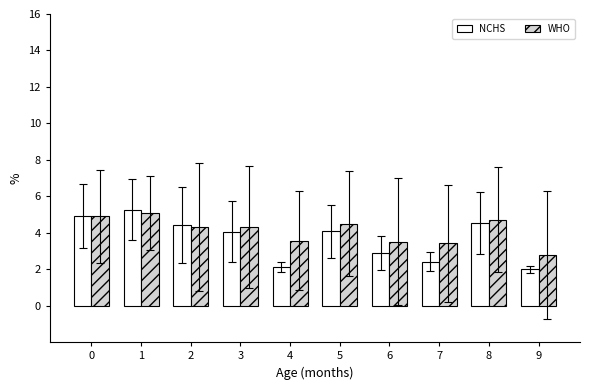

Which series changed the most between 0 and 9?

NCHS